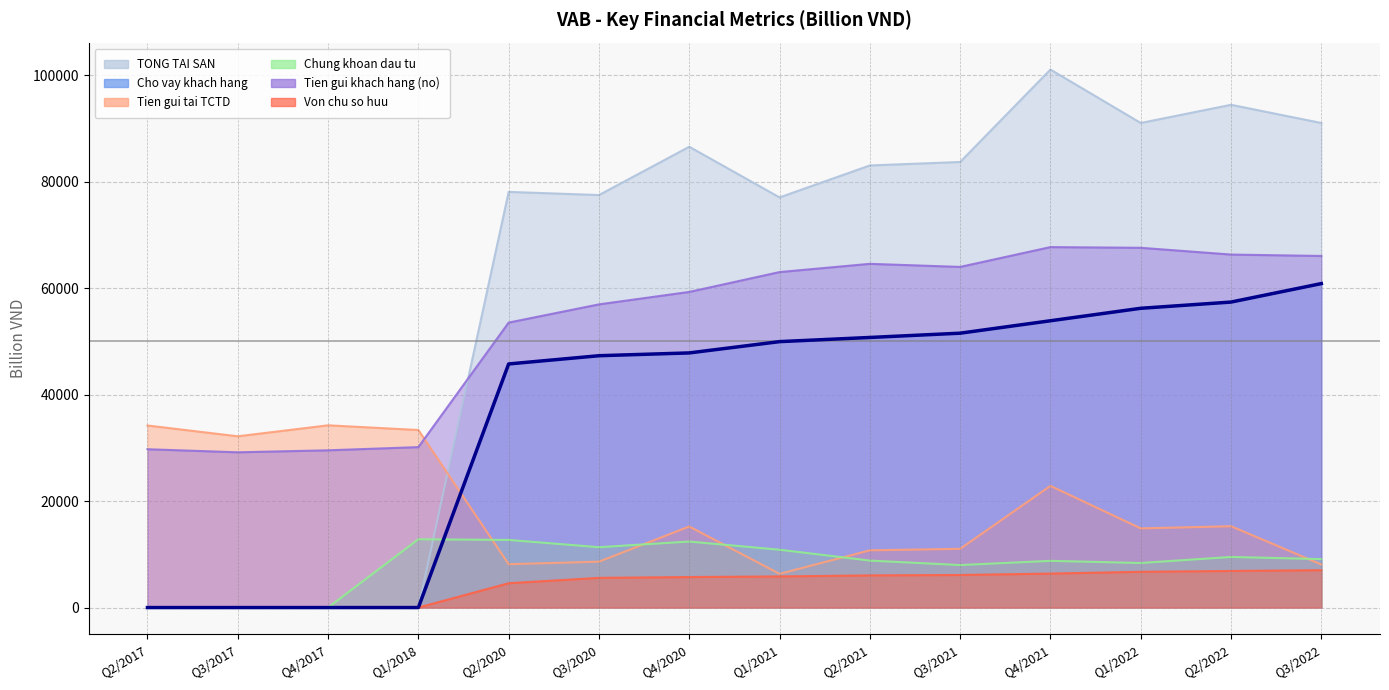

At which category does the chart reach its peak across all series?

Q4/2021